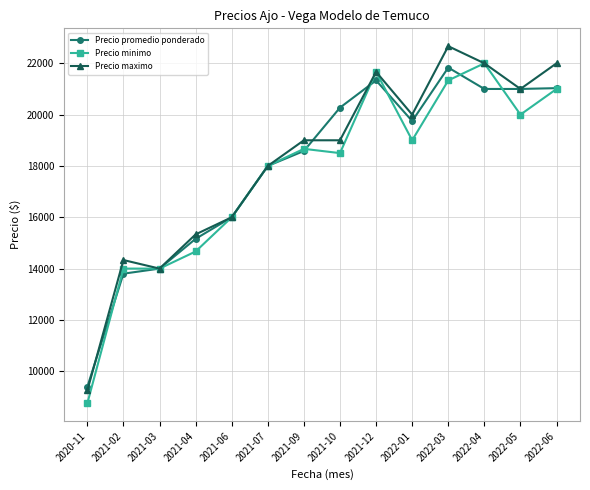

What is the total value across all series at 2022-05?

62000.0